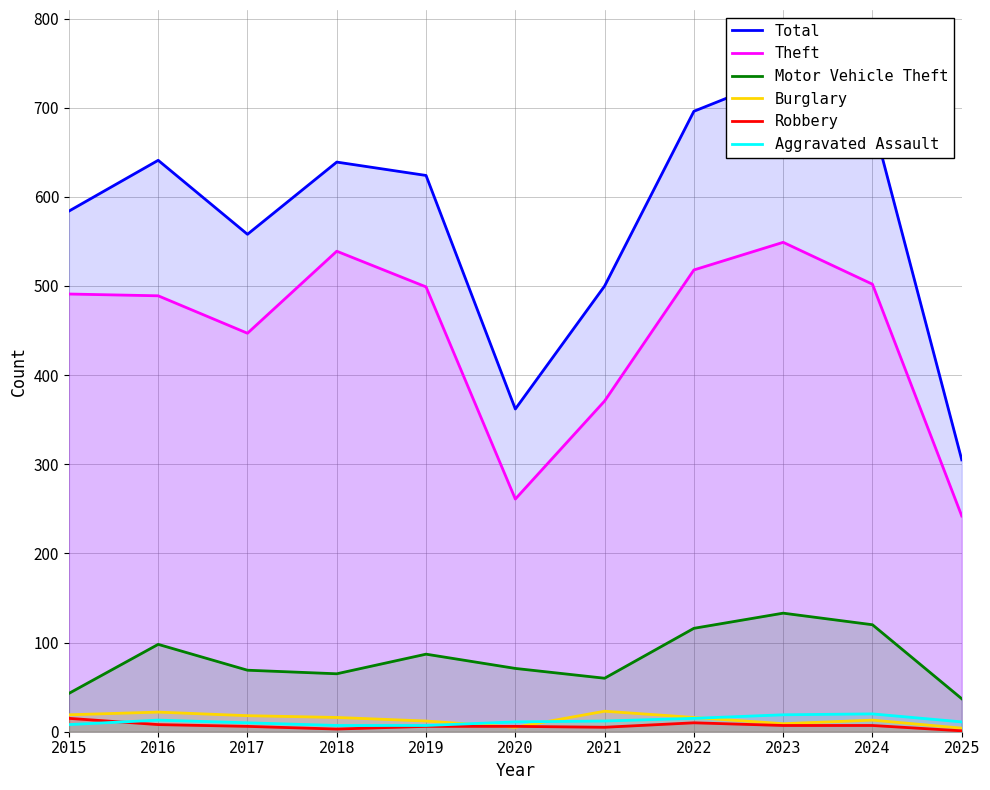

The value of Robbery at 2022 is 10. True or false?

True